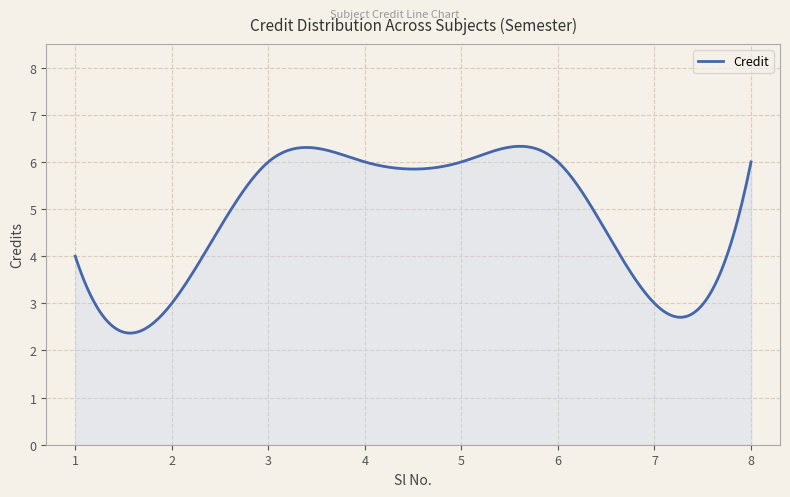

What is the difference between the maximum and minimum values?

4.0